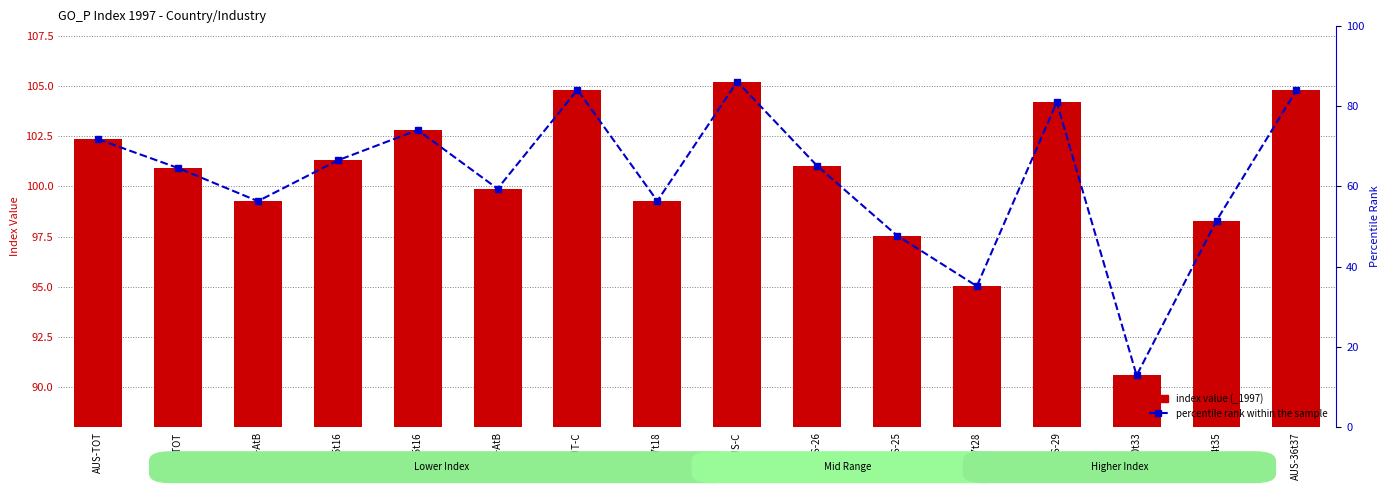

What is the average value?

62.2